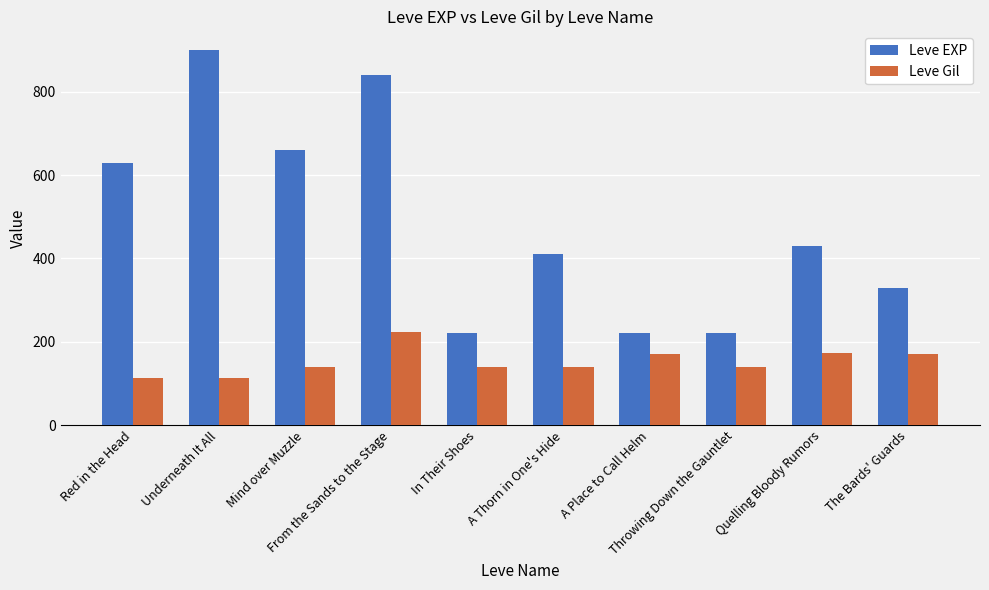

What is the total value across all series at The Bards' Guards?

500